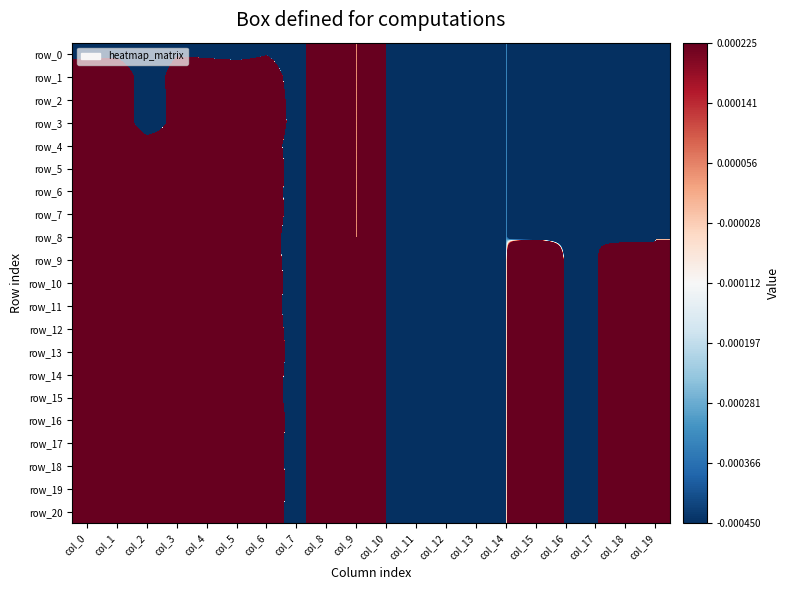

What is the difference between the maximum and minimum values in the row_7 series?

6.0